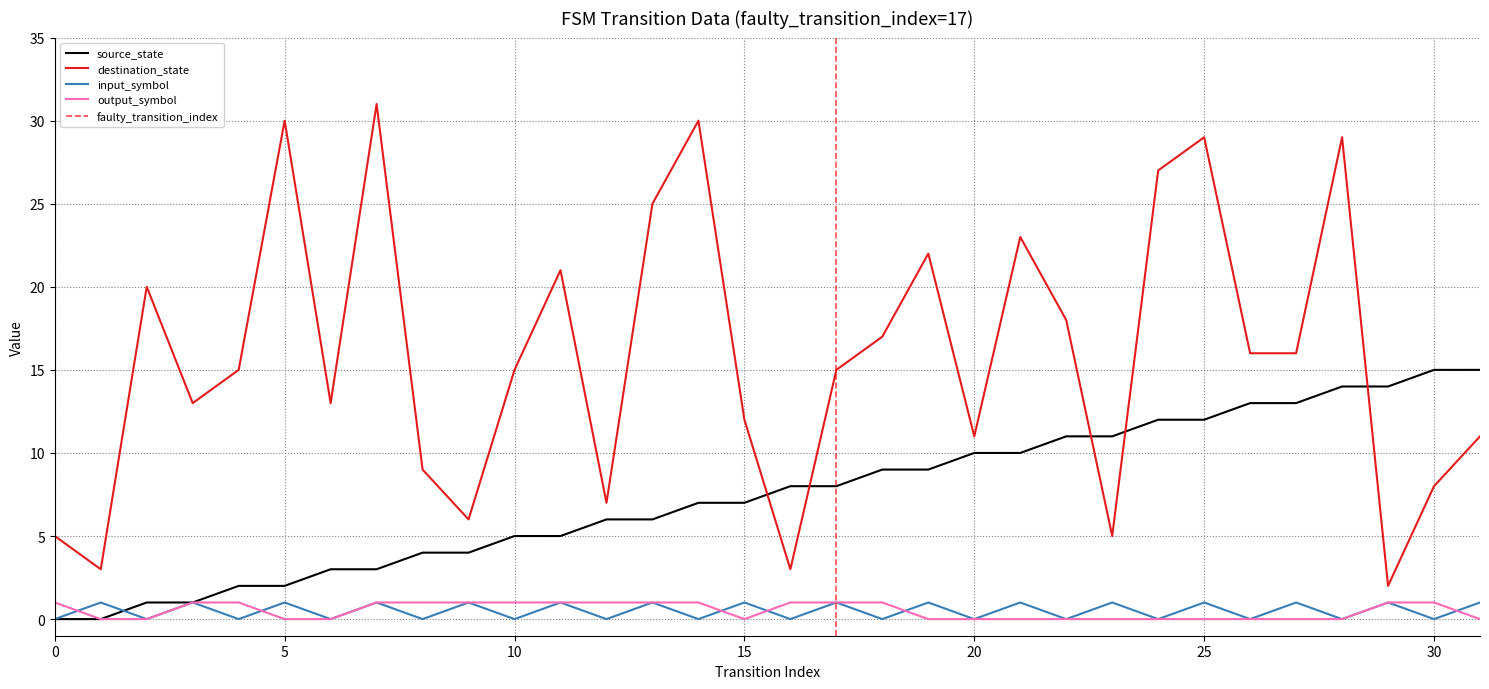

Which series has the widest spread of values?

destination_state